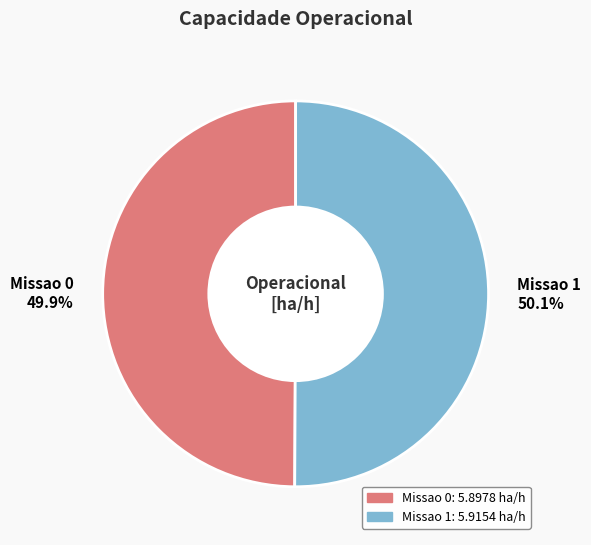

The Missao 0 slice represents 56% of the pie. True or false?

False